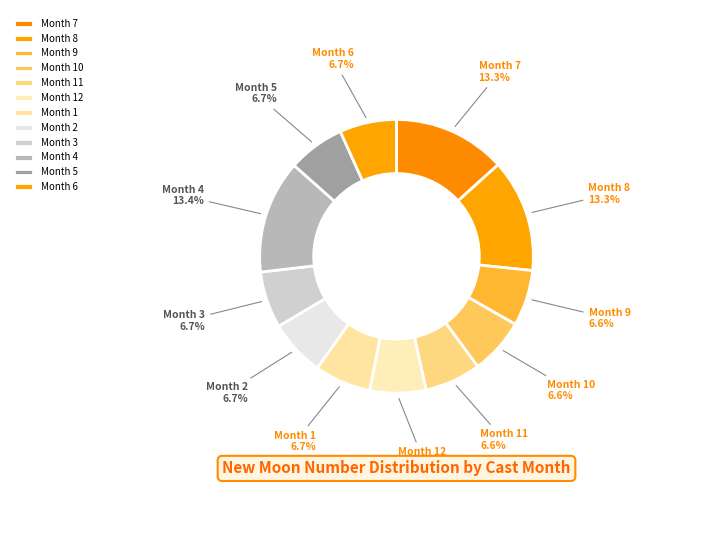

What is the ratio of the value at Month 2 to the value at Month 6?

1.0